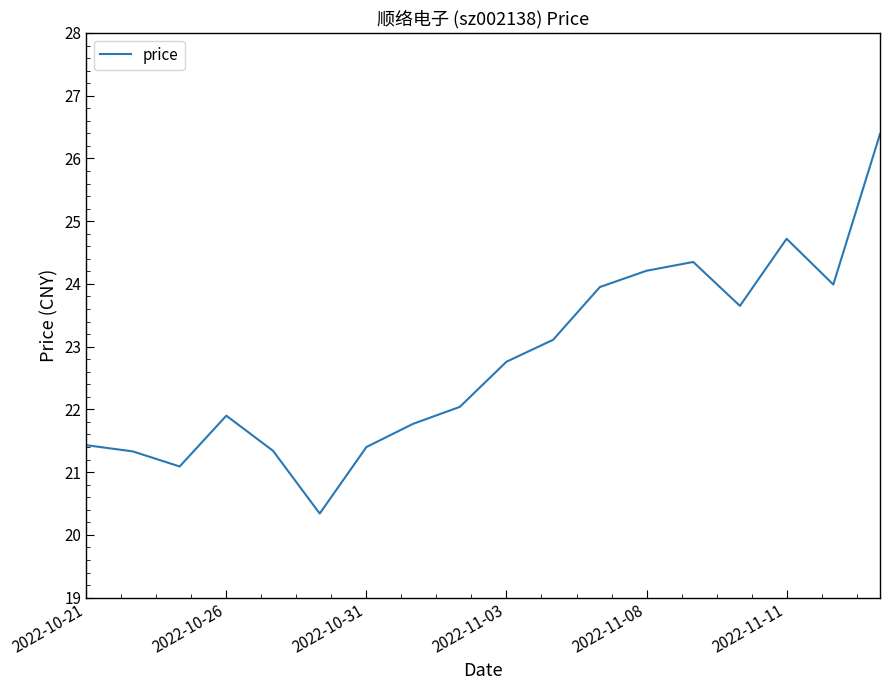

How many series are shown in this chart?

1